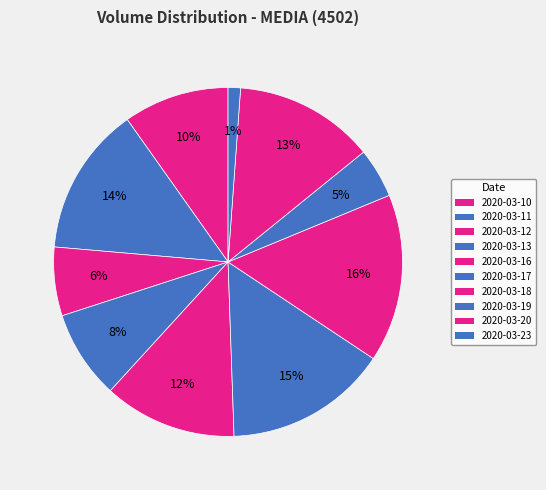

How many slices are in this pie chart?

10